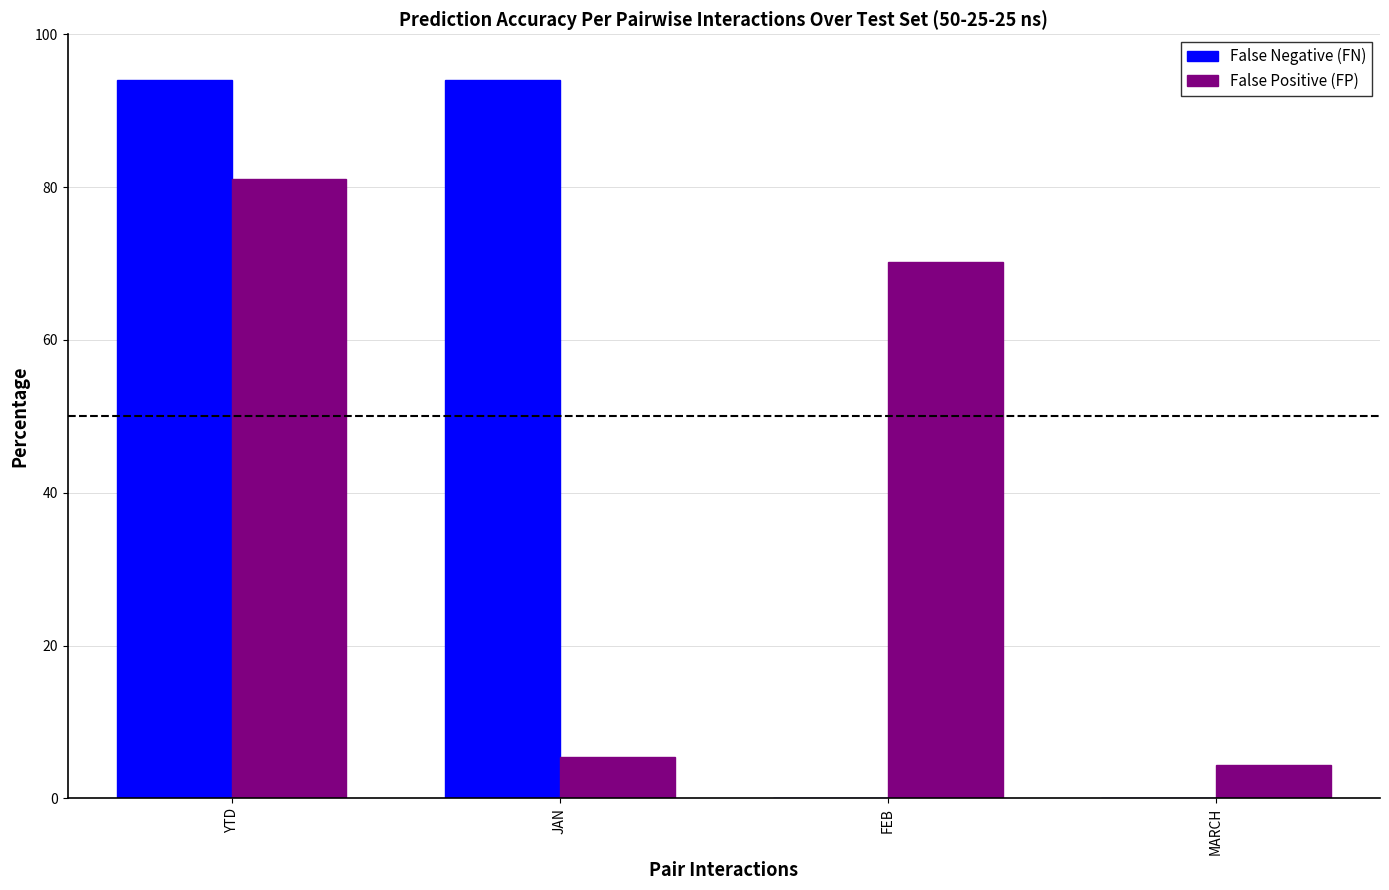

How many distinct data groups are displayed?

2